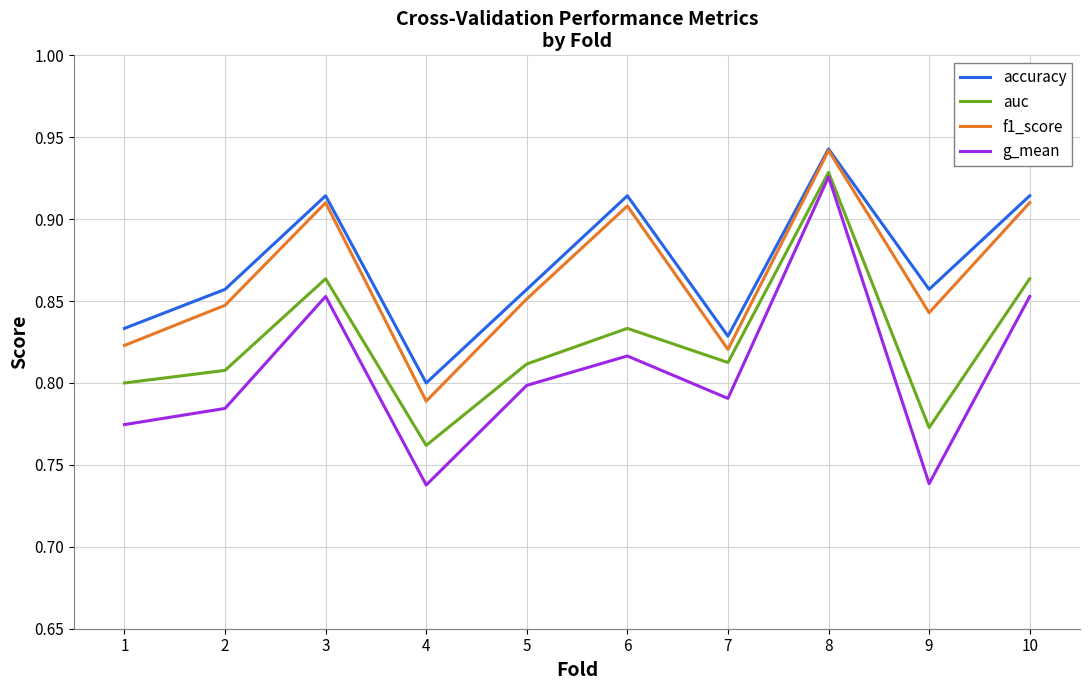

What is the difference between the second highest and second lowest values in the accuracy series?

0.1